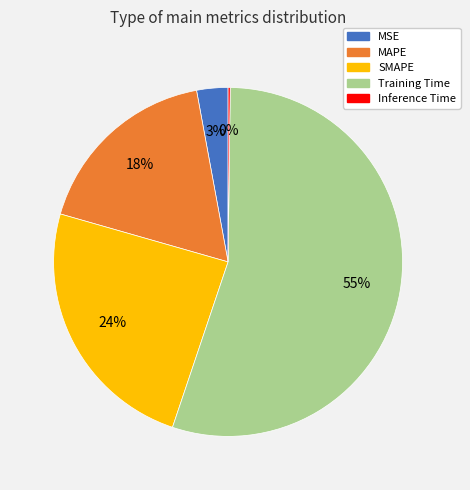

True or false: MSE accounts for 3% of the total.

True